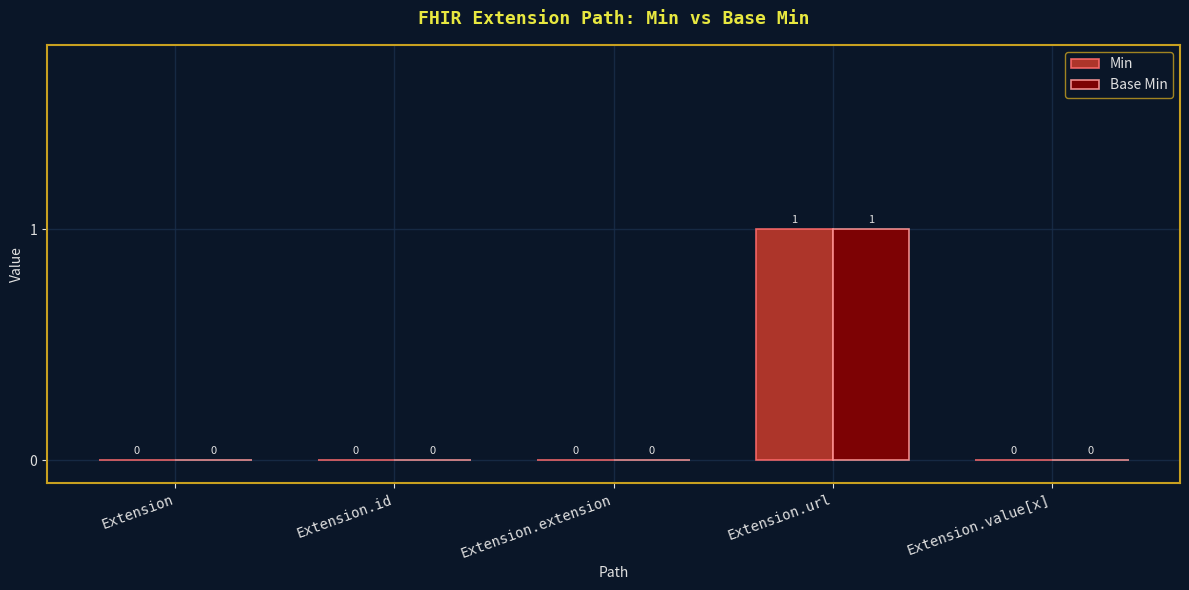

Which category has the highest value in the Min series?

Extension.url